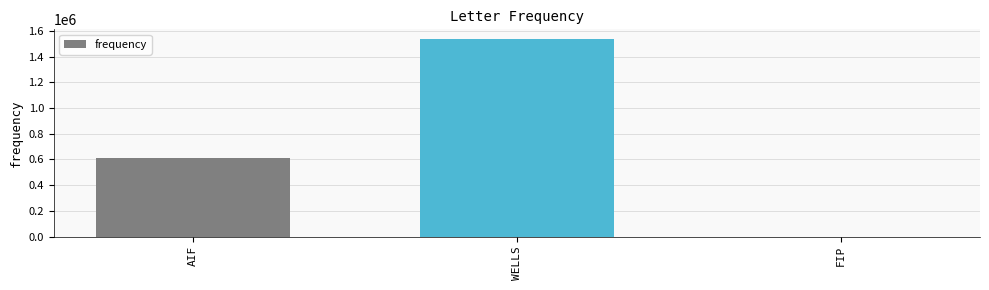

Count the values in the range 0 to 1536000.

3